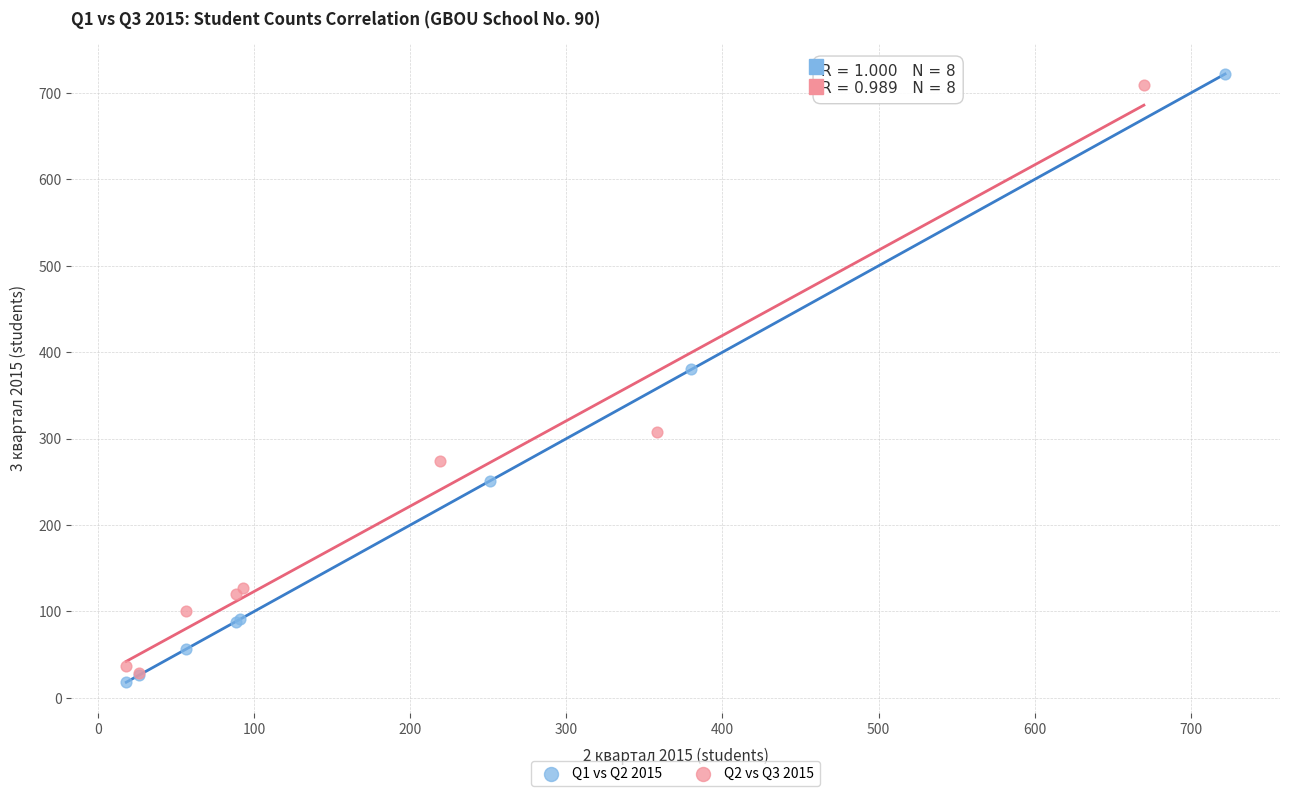

Which series has the widest spread of Y values?

Q1 vs Q2 2015